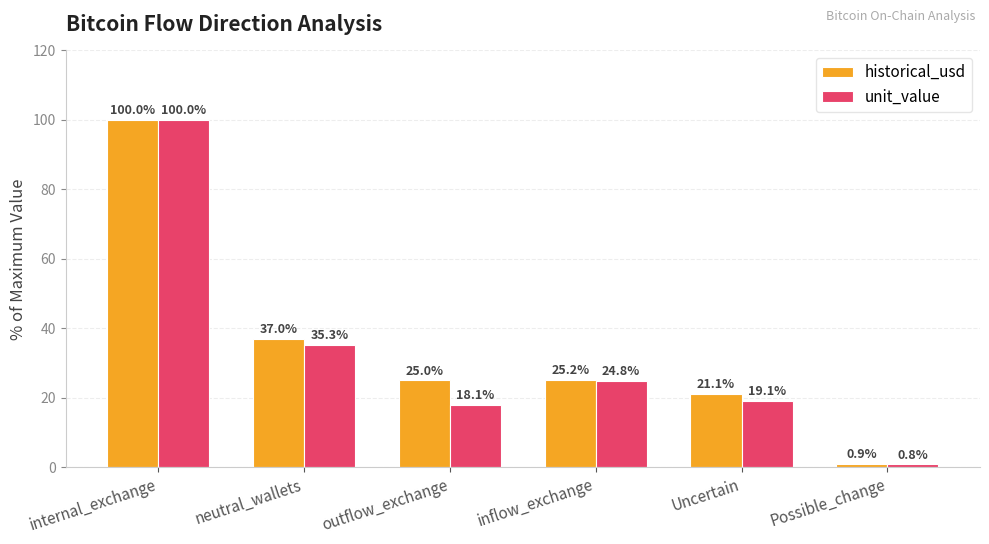

What is the label of the 3rd bar from the left?

outflow_exchange